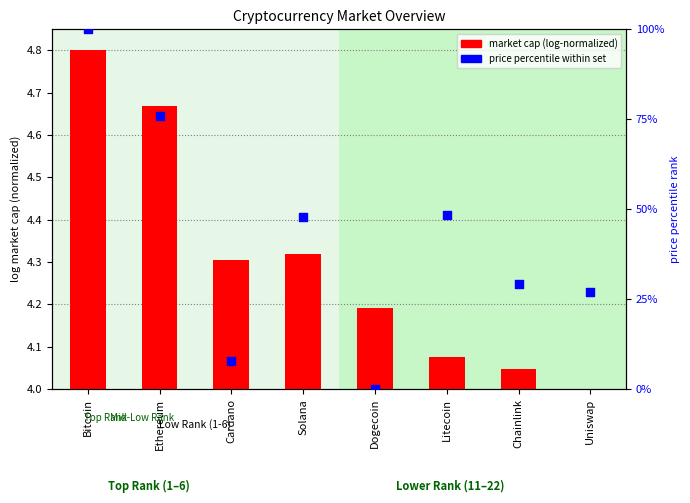

At how many categories does at least one series exceed 79?

1